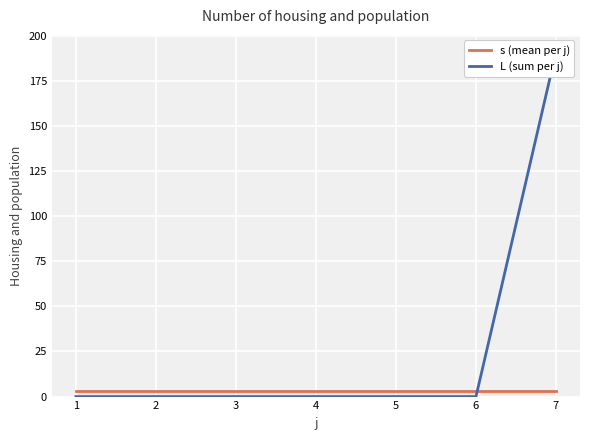

The value of L (sum per j) at 2 is 0. True or false?

True